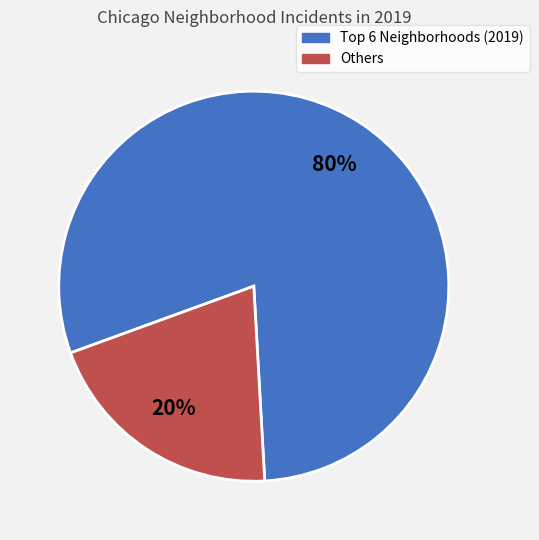

Is there any slice that represents more than half of the pie?

Yes